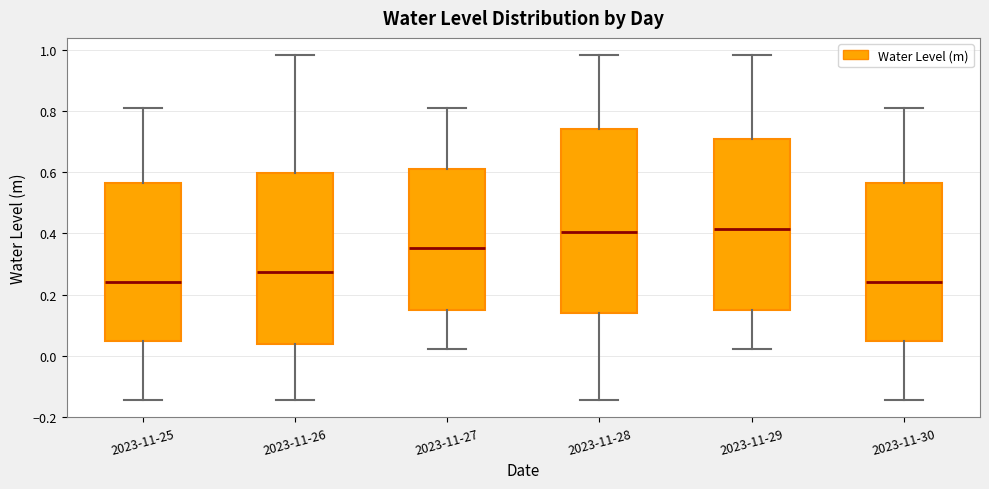

Where is the upper edge of the box for 2023-11-26 on the y-axis? The values are not printed on the chart, so give them approximately, as read against the axis.

0.60